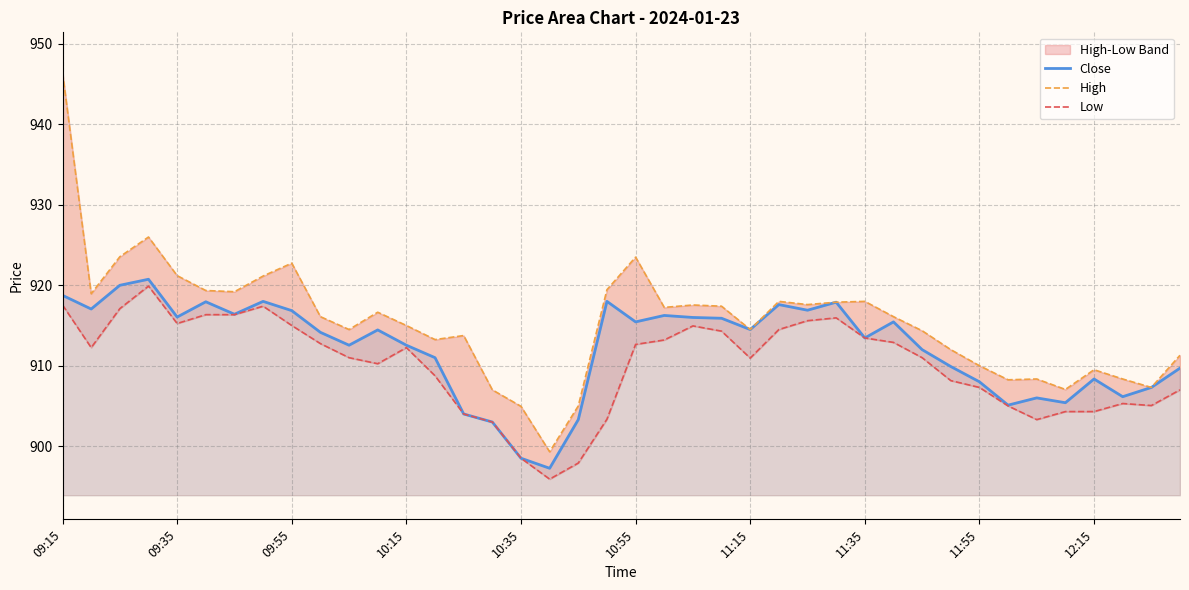

Where does the Close series first go above 914?

09:15